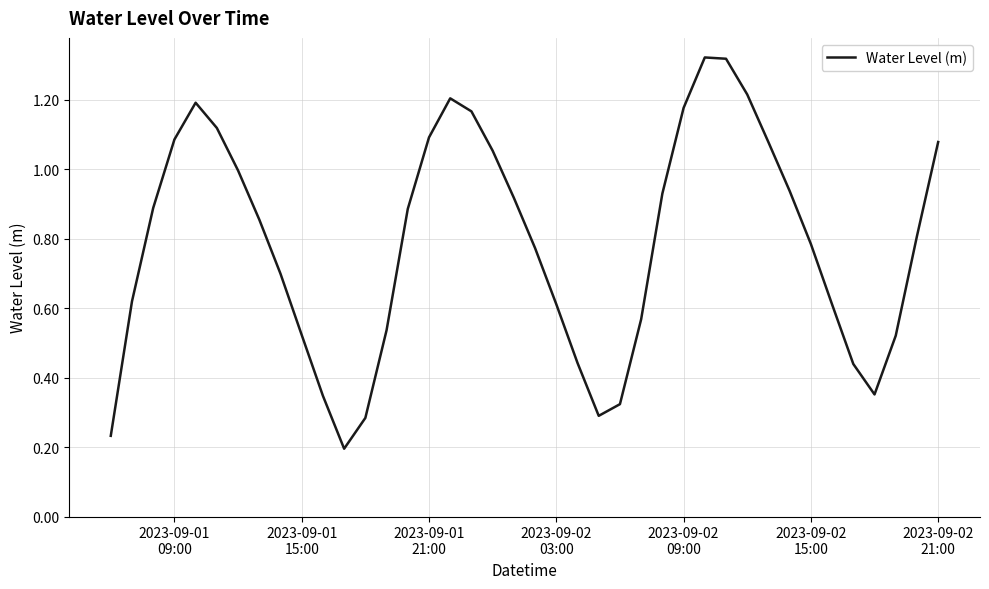

How many lines are shown in the chart?

1